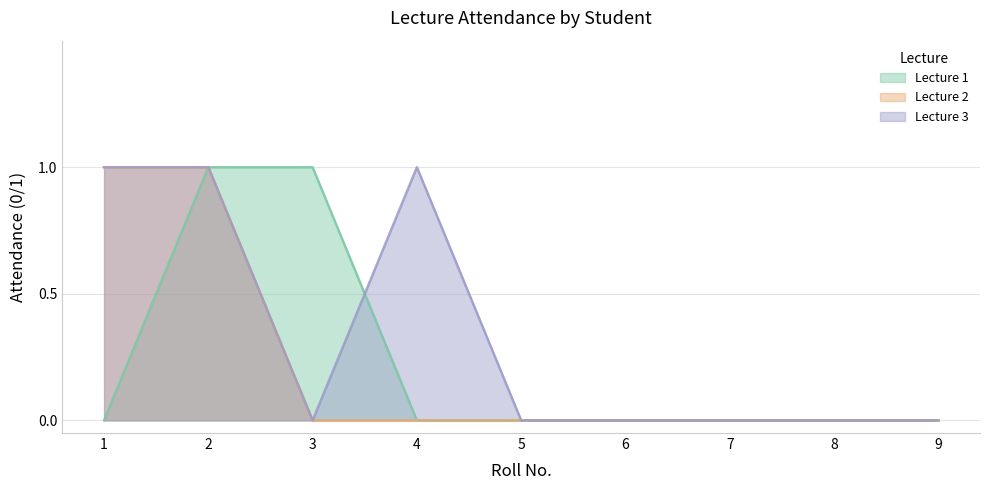

Where do Lecture 3 and Lecture 1 first cross each other?

3 and 4